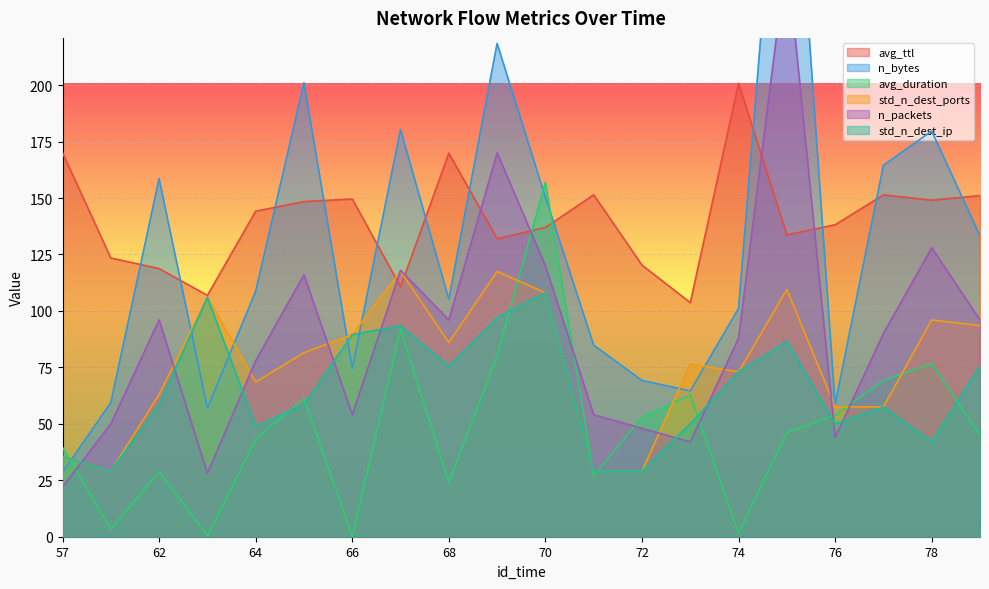

Rank the series by their maximum value, from highest to lowest.

n_bytes, n_packets, avg_ttl, avg_duration, std_n_dest_ports, std_n_dest_ip